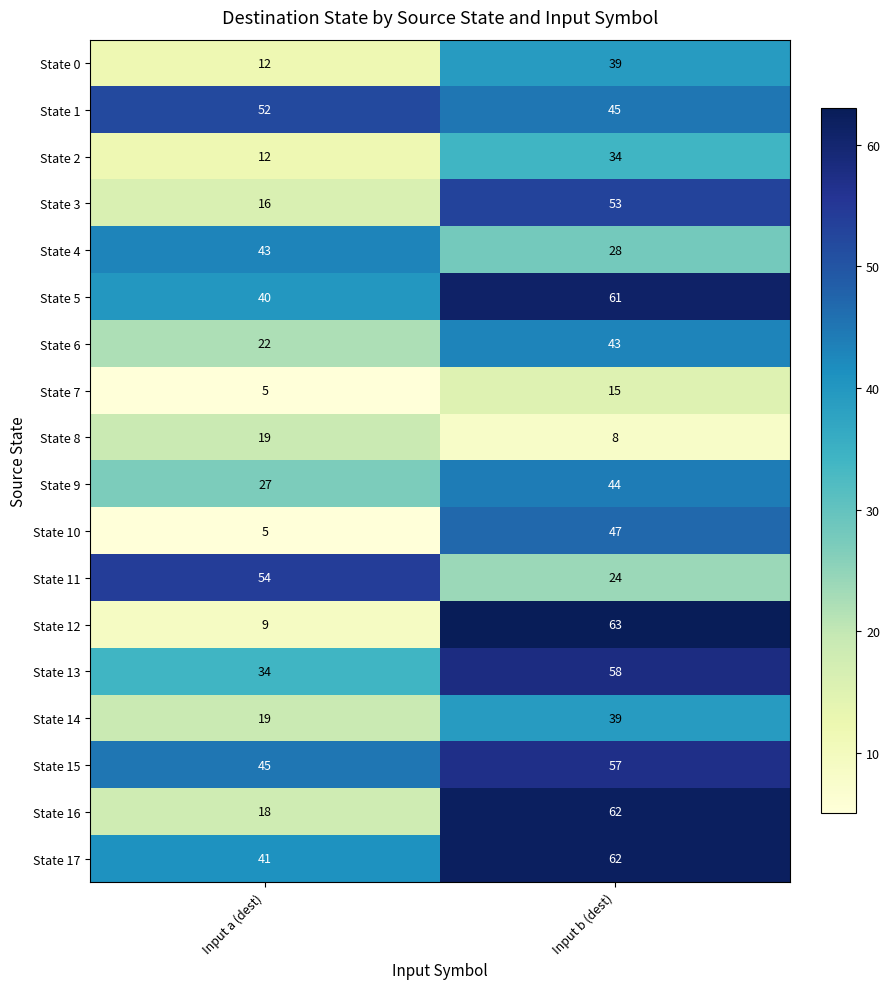

The State 12 series shows 107 at Input b (dest). True or false?

False